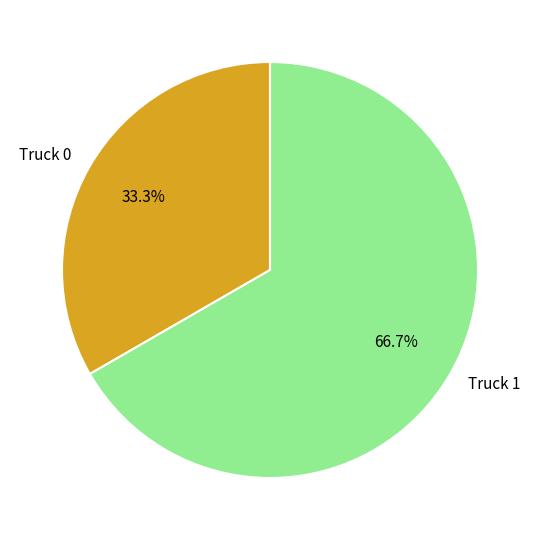

Between Truck 0 and Truck 1, which is larger?

Truck 1